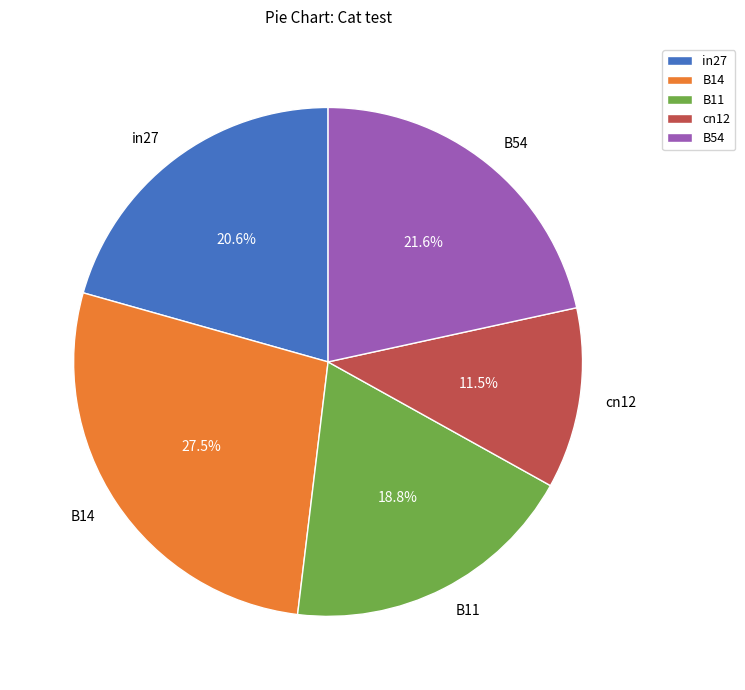

To the nearest percent, what is the average slice percentage?

20%